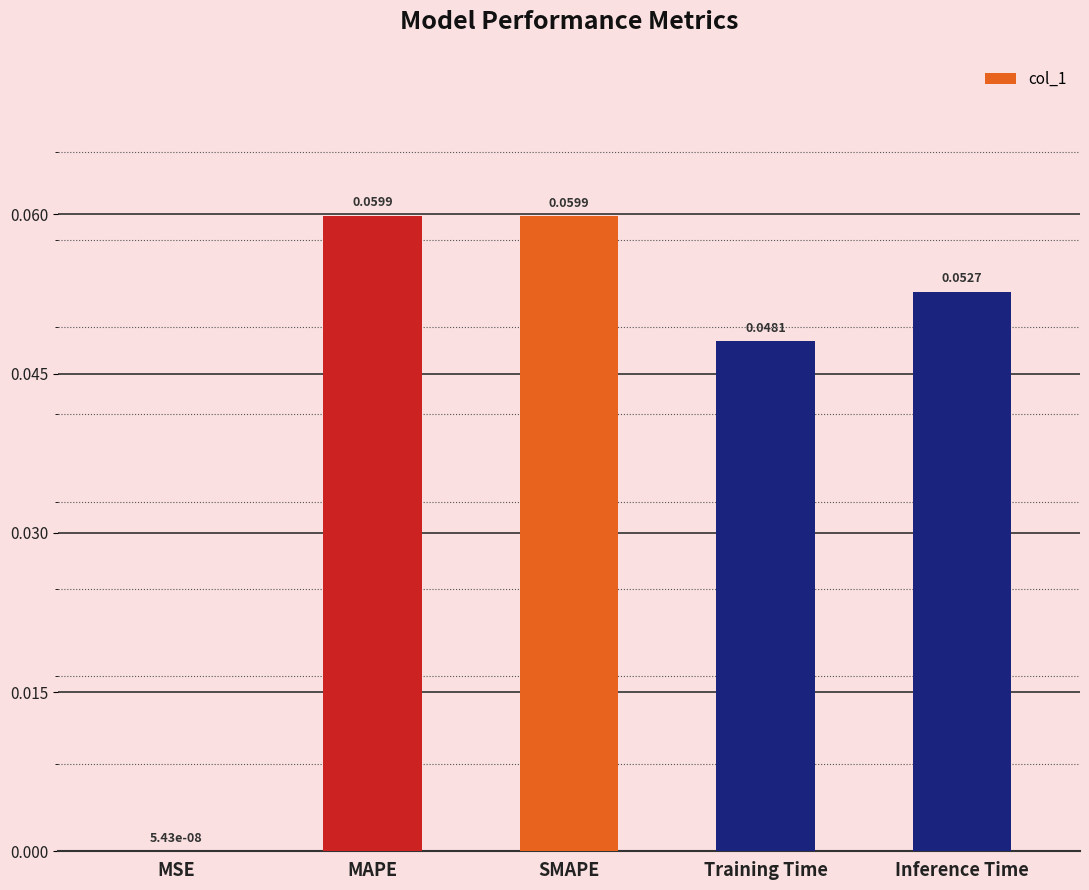

Where is the data nearest to the value 0?

MSE